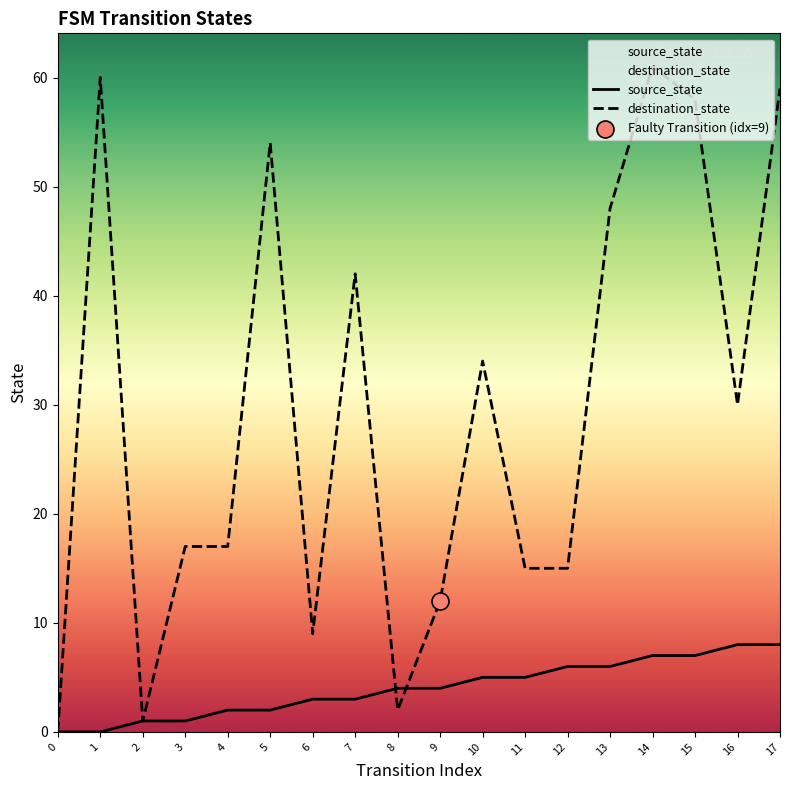

At how many categories does at least one series exceed 5?

15